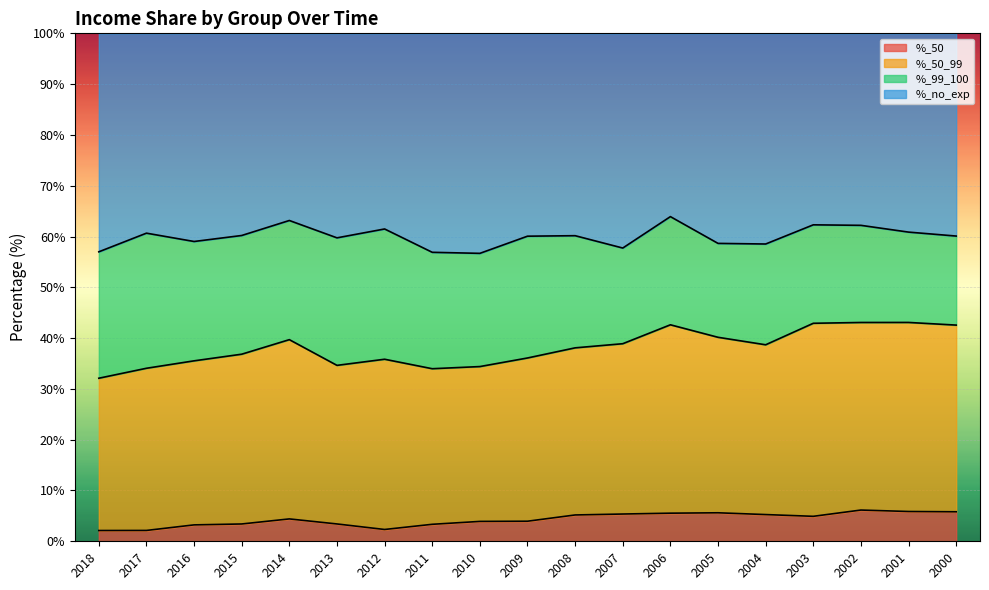

The value of %_50 at 2009 is 4.0. True or false?

True